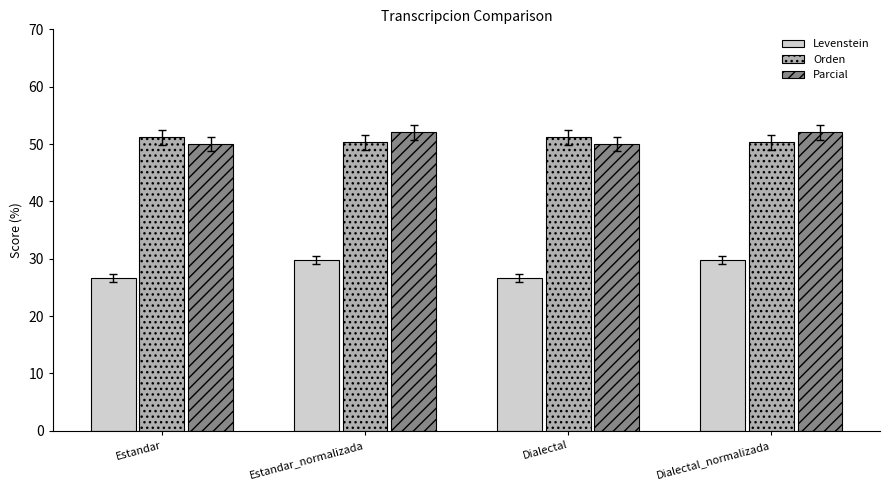

What is the difference between the Orden values at Estandar and Dialectal_normalizada?

0.9